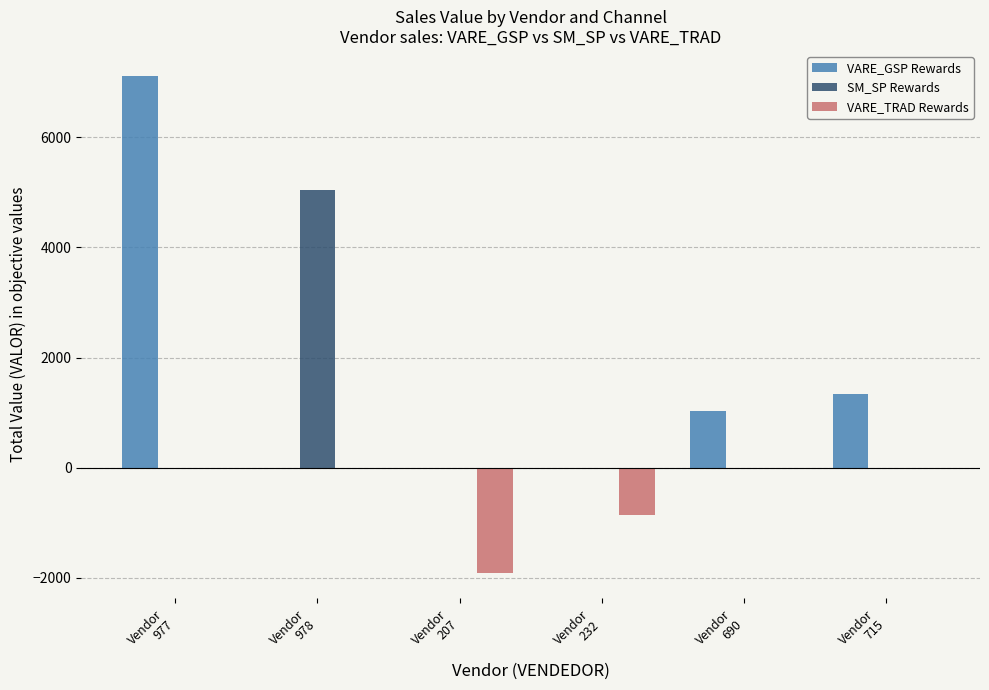

Which series has the largest total across all categories?

VARE_GSP Rewards